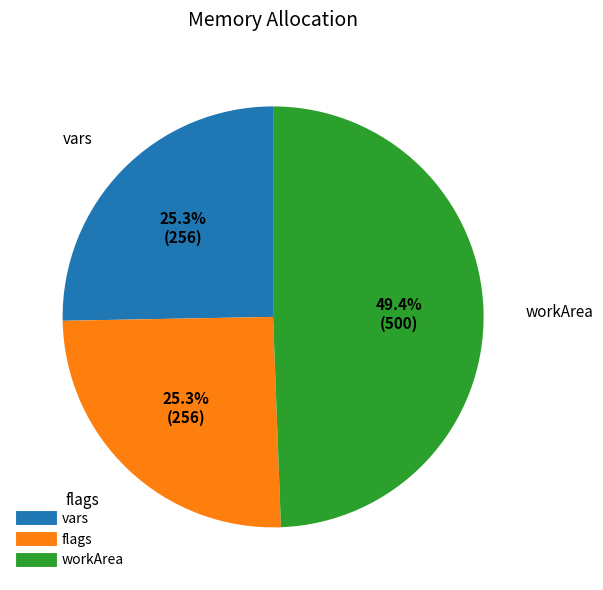

Is flags the majority of the pie?

No